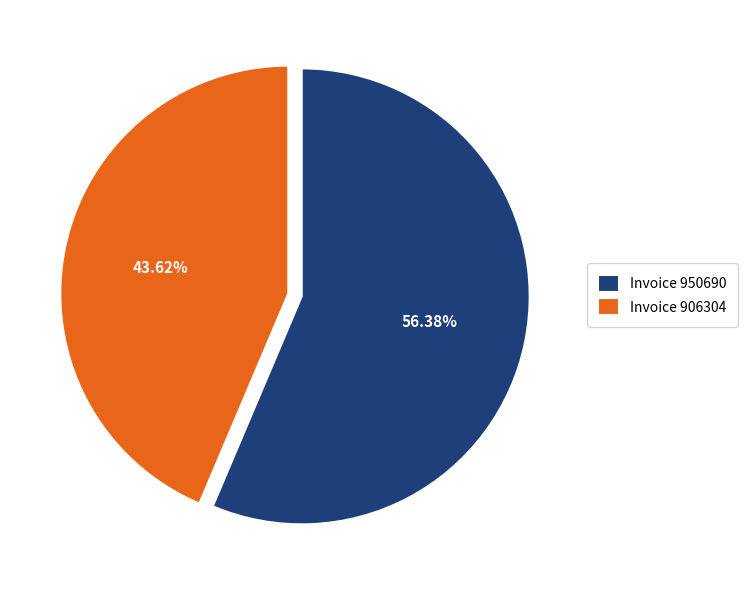

Combined, do Invoice 906304 and Invoice 950690 account for over 50%?

Yes